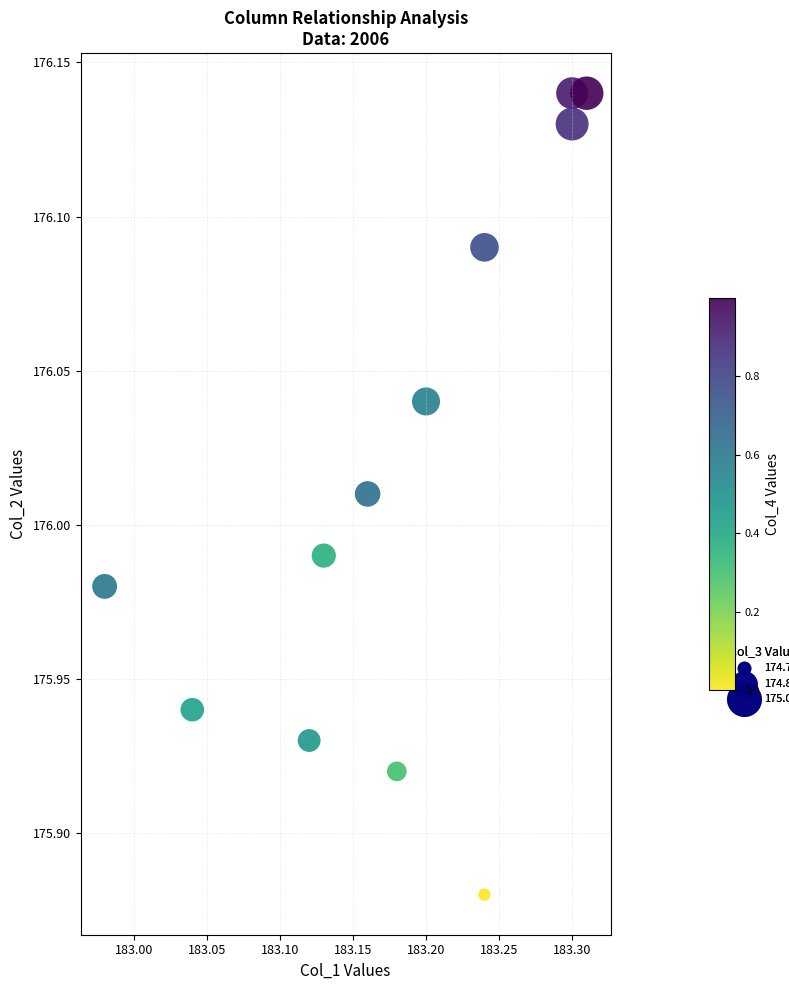

What is the range of Y values (max minus min)?

0.3